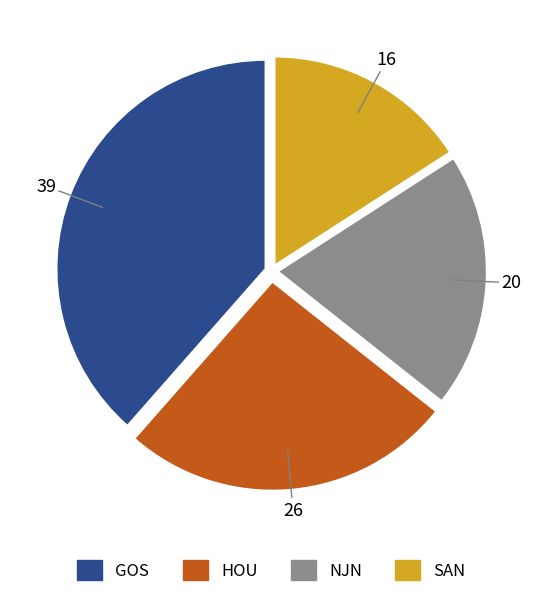

What is the ratio of the value at SAN to the value at HOU?

0.6